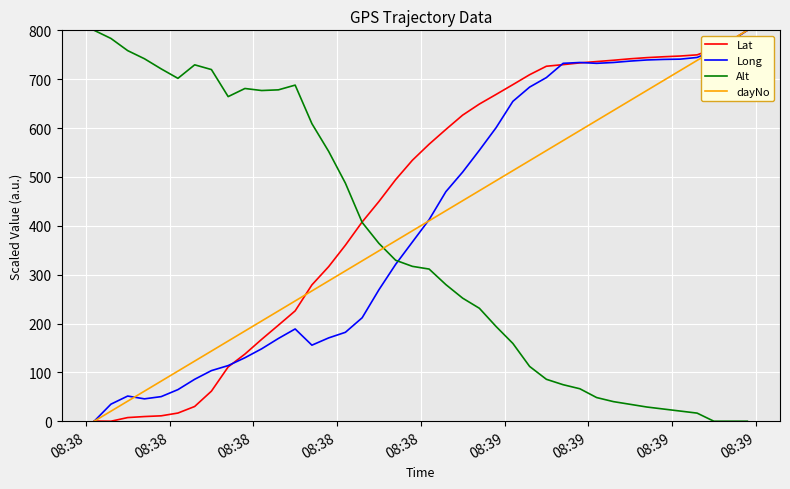

What is the greatest value displayed?

800.0